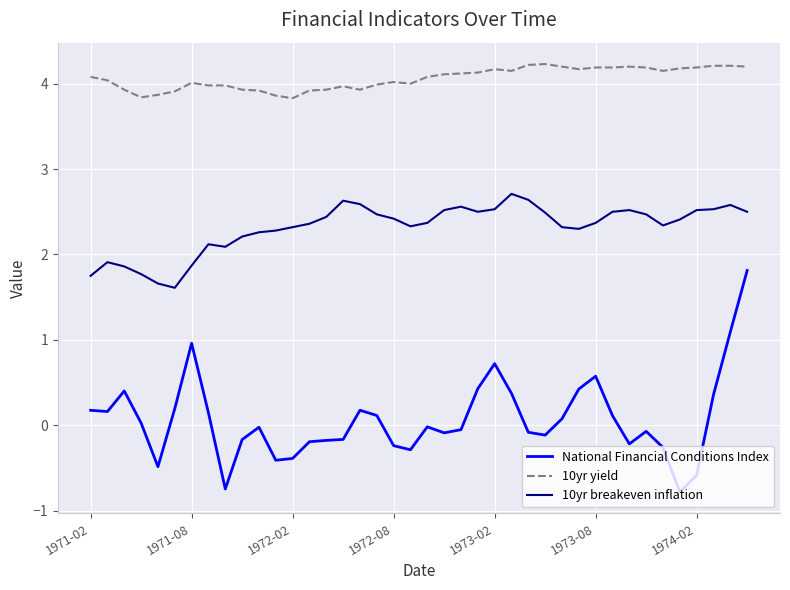

True or false: 10yr breakeven inflation and 10yr yield cross at least once.

False